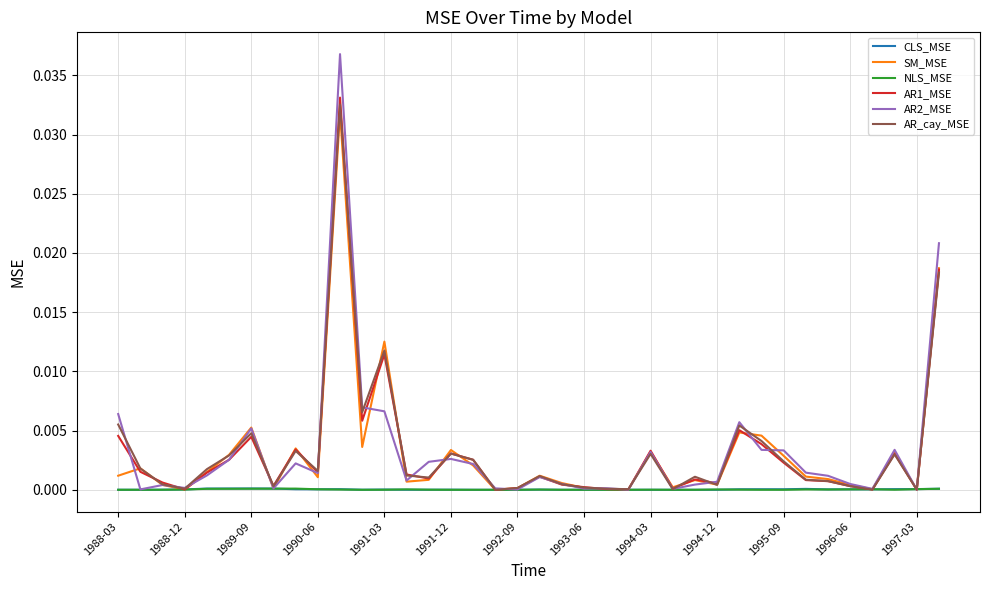

True or false: NLS_MSE has more than 2 interior local peaks.

True